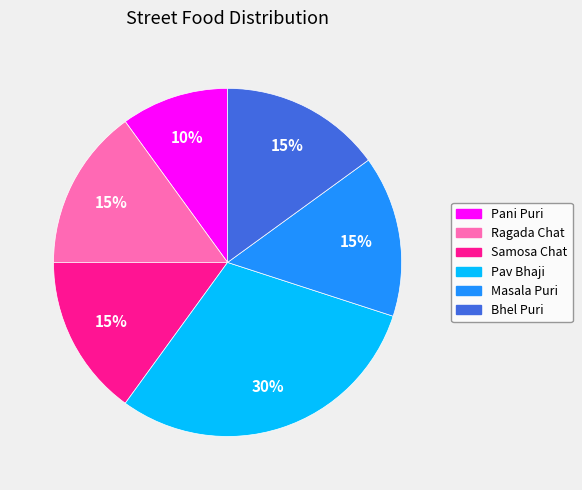

How many segments does this pie chart have?

6